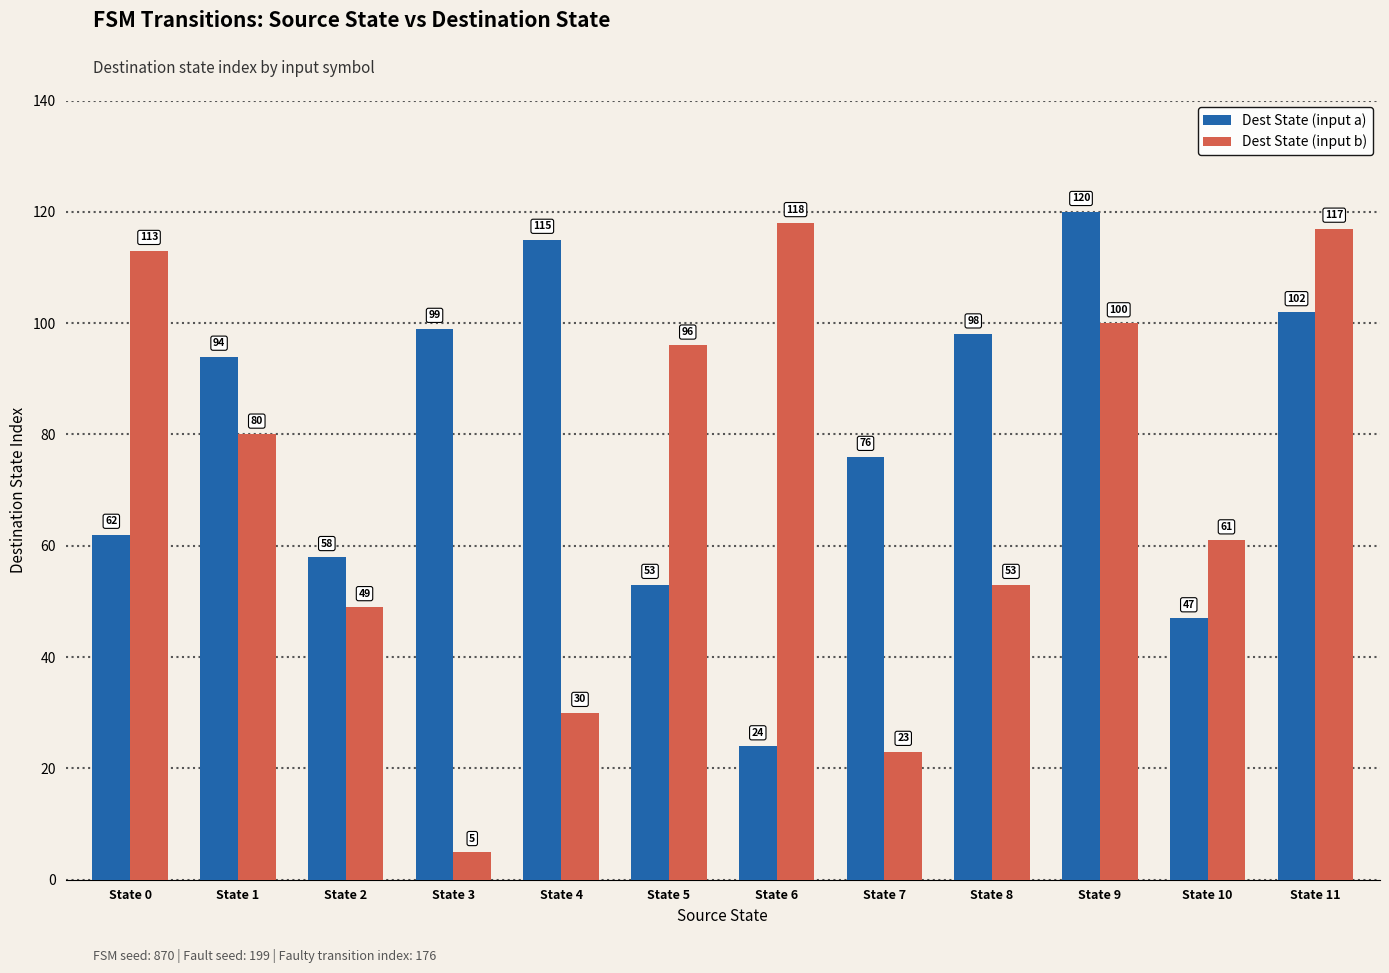

The value of Dest State (input a) at State 2 is 58. True or false?

True